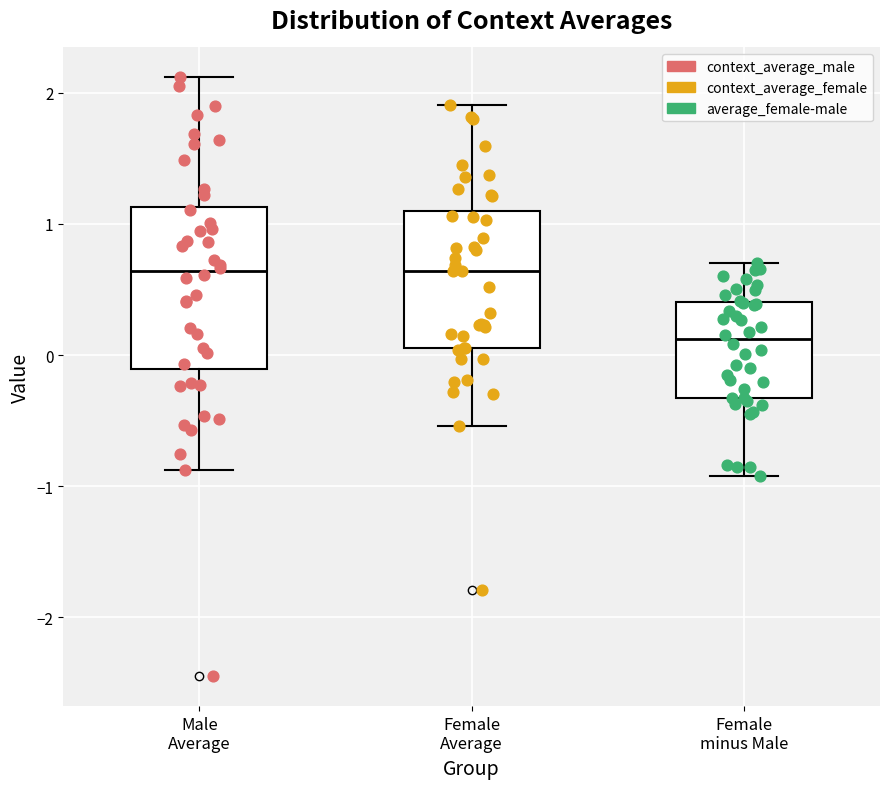

Reading left to right, transcribe this box plot: for each box, give where its median line is, the range the box spans, and where its two whiskers end, as read against the y-axis. The values are not printed on the chart, so give them approximately, as read against the axis.

Male Average: median 0.6, box -0.1 to 1.1, whiskers -0.9 to 2.1
Female Average: median 0.6, box 0.1 to 1.1, whiskers -0.5 to 1.9
Female minus Male: median 0.1, box -0.3 to 0.4, whiskers -0.9 to 0.7